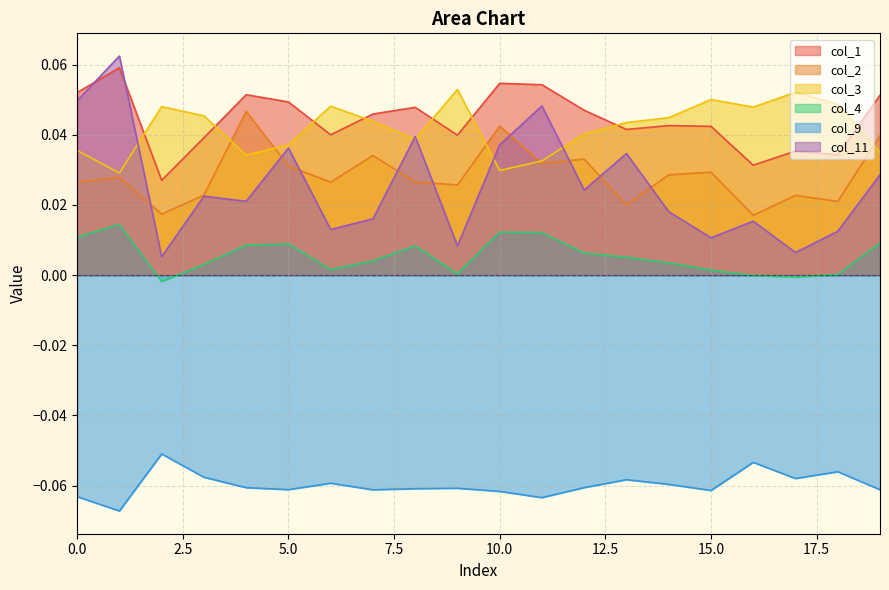

Between 11 and 8, which is larger?

11